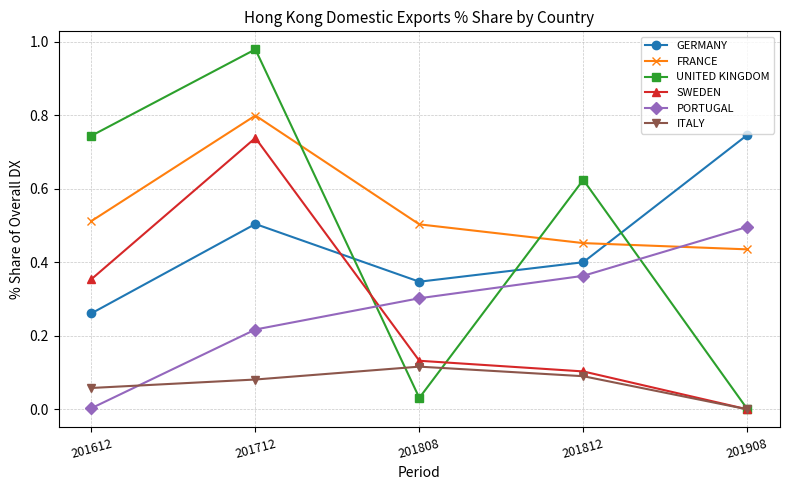

Which category has the highest value across all series?

201712